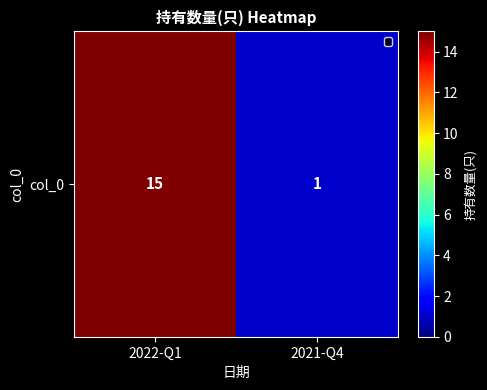

List the labels in order of value, smallest first.

2021-Q4, 2022-Q1